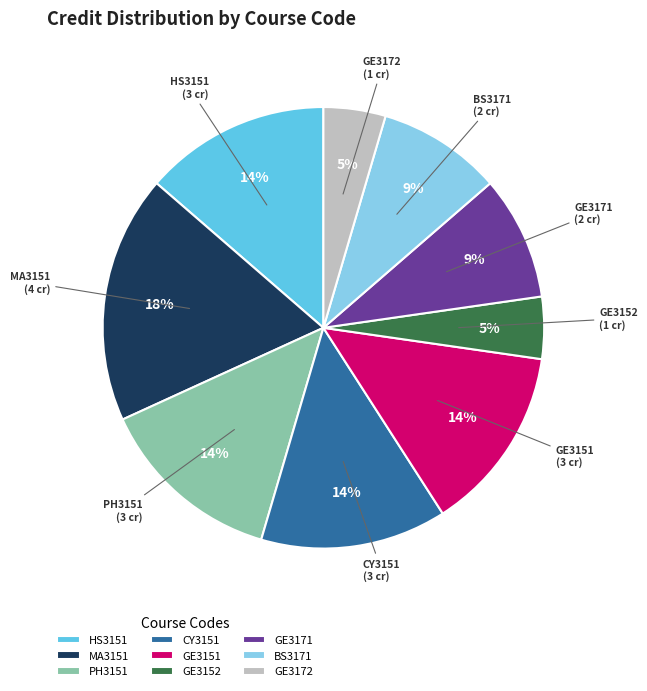

To the nearest percent, what is the combined percentage of CY3151 and HS3151?

27%